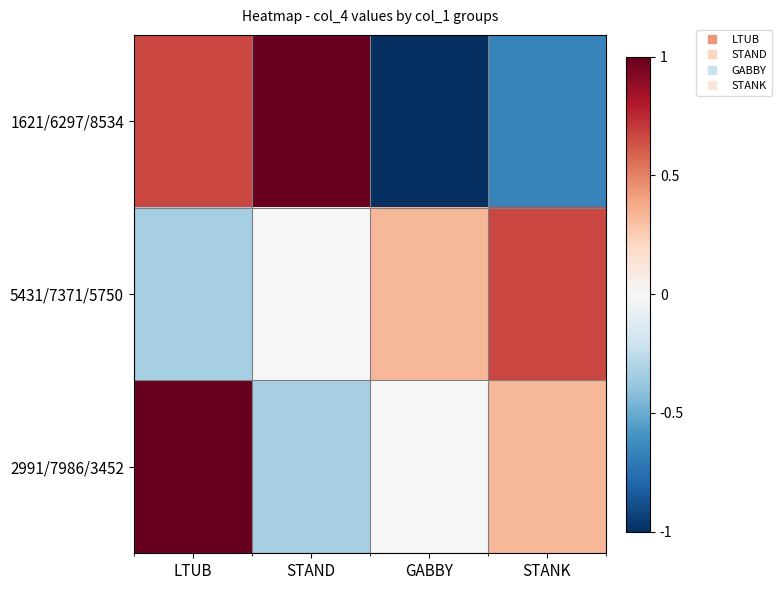

Count the number of data series in this chart.

3